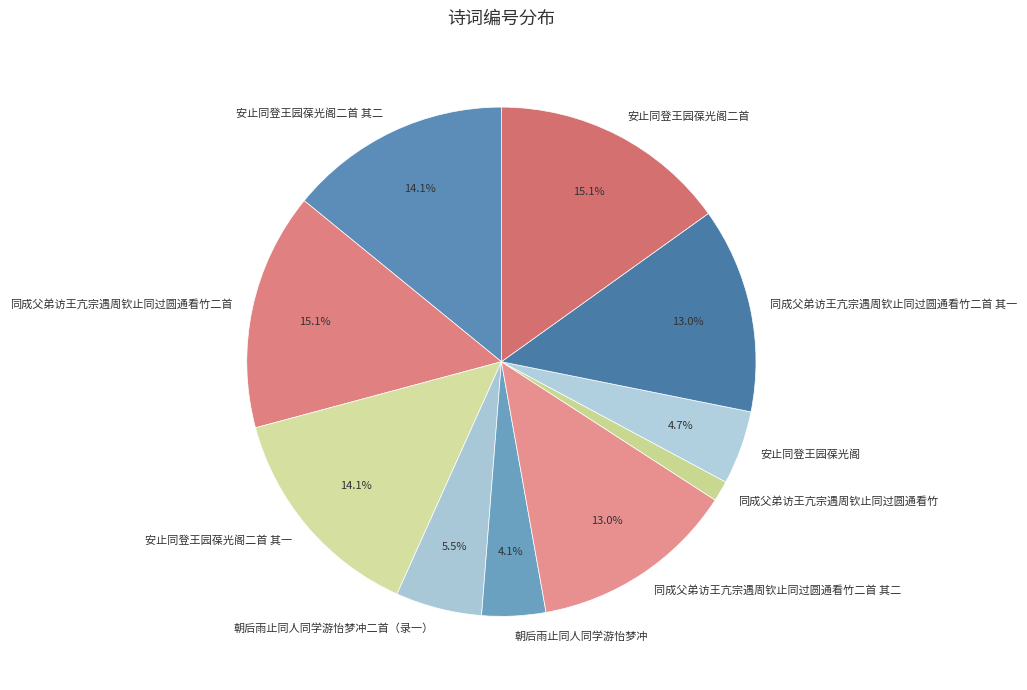

To the nearest percent, what is the difference between the 安止同登王园葆光阁二首 其一 and 同成父弟访王亢宗遇周钦止同过圆通看竹 slice percentages?

13%